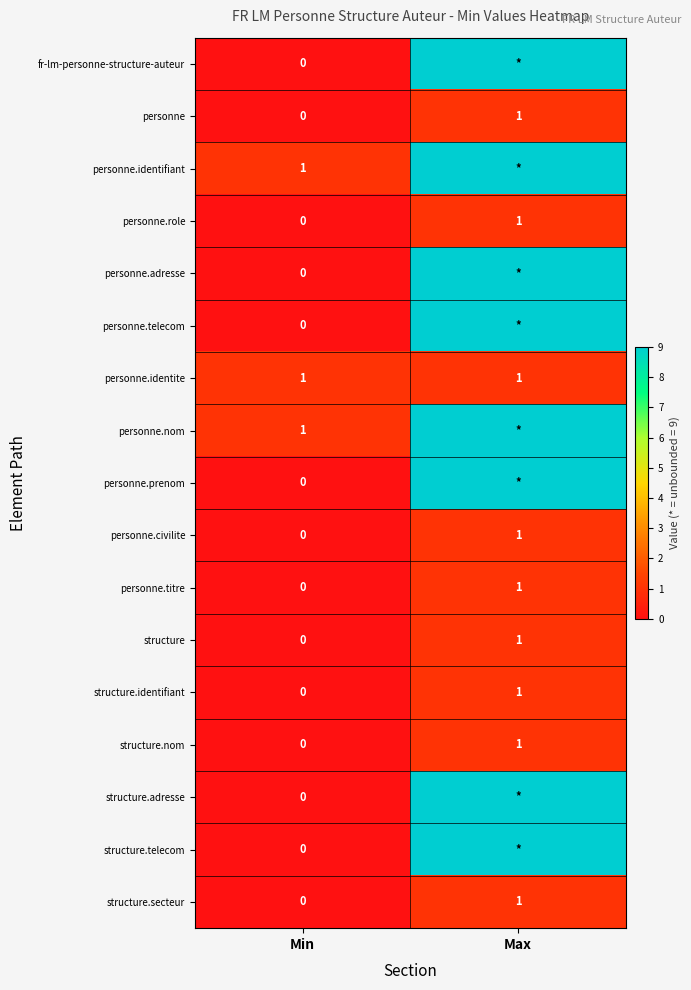

At which label does structure reach its minimum?

Min